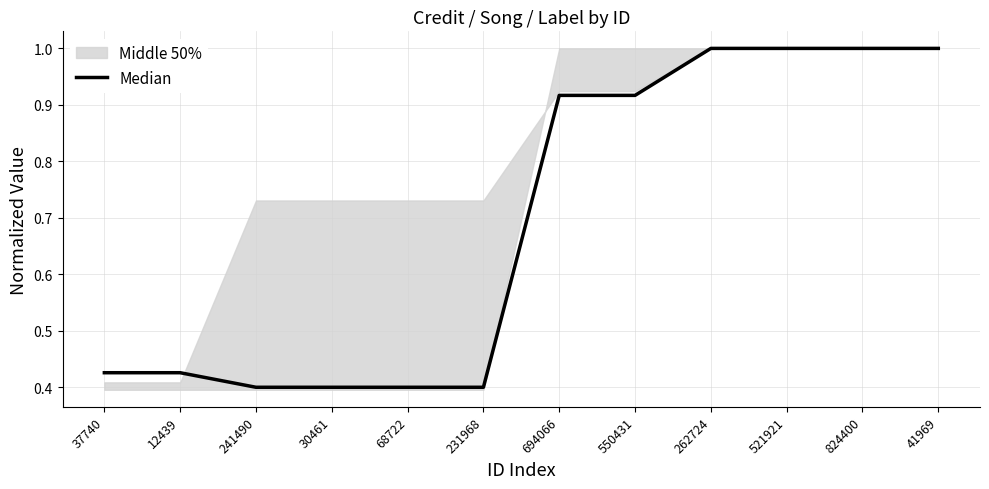

What is the difference between the second highest and minimum values?

0.6